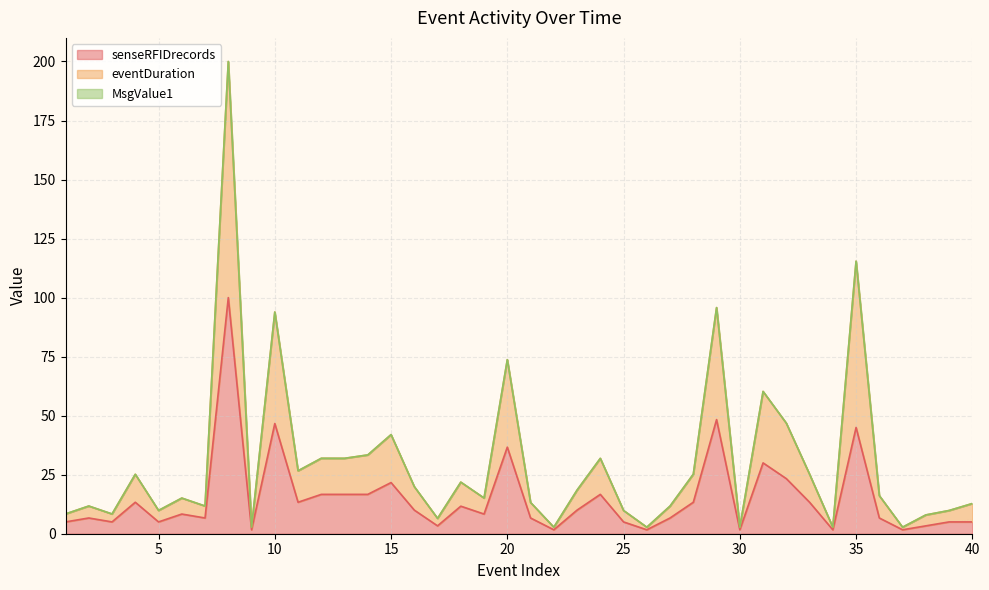

Where is the first local minimum for eventDuration?

3